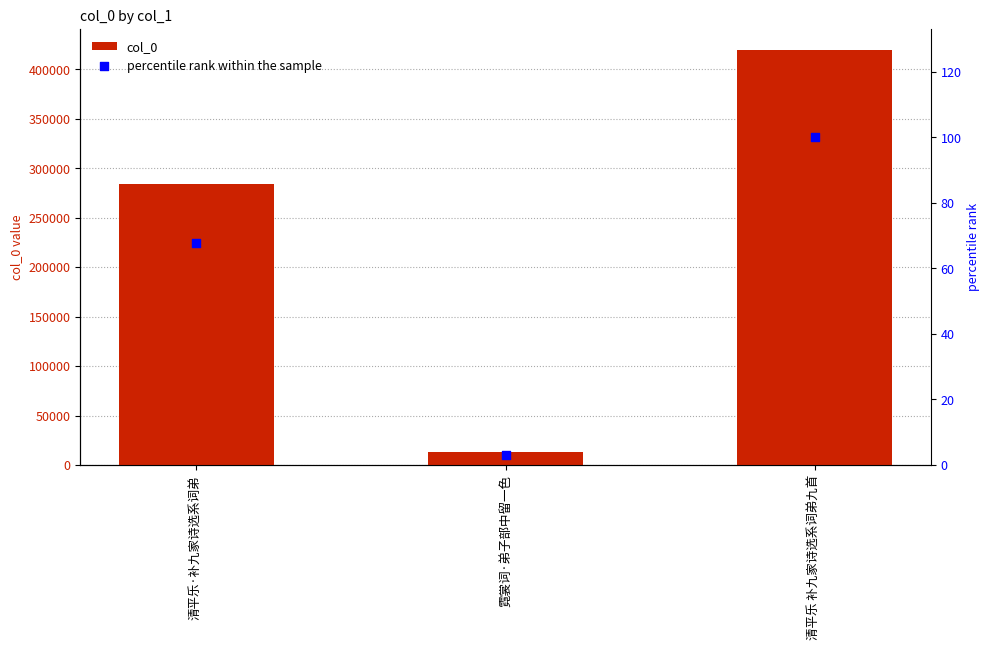

What is the total value across all series at 霓裳词·弟子部中留一色?

12681.0